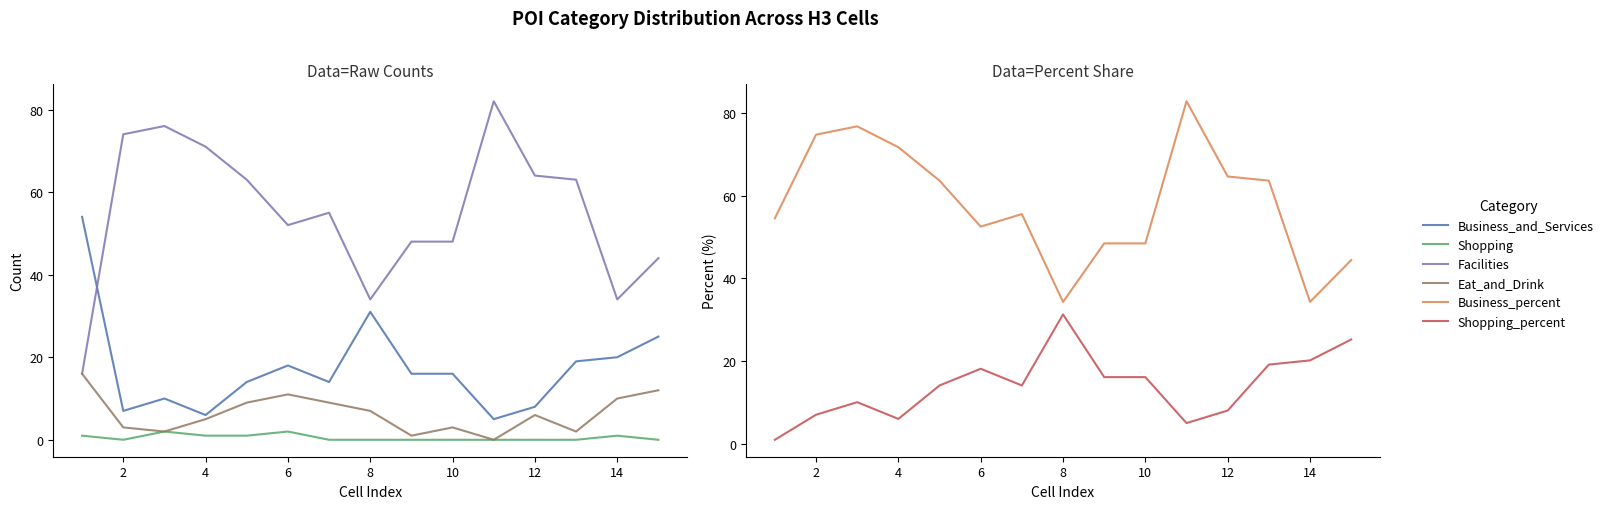

What are all the series names shown in the legend?

Business_and_Services, Shopping, Facilities, Eat_and_Drink, Business_percent, Shopping_percent